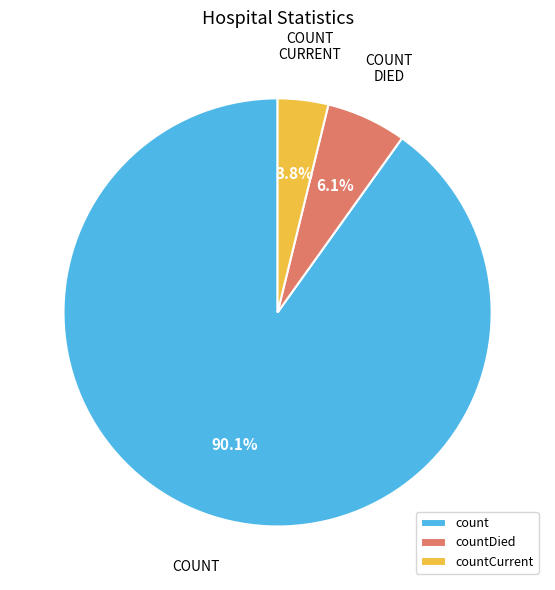

What percentage is the countCurrent slice, to the nearest percent?

4%